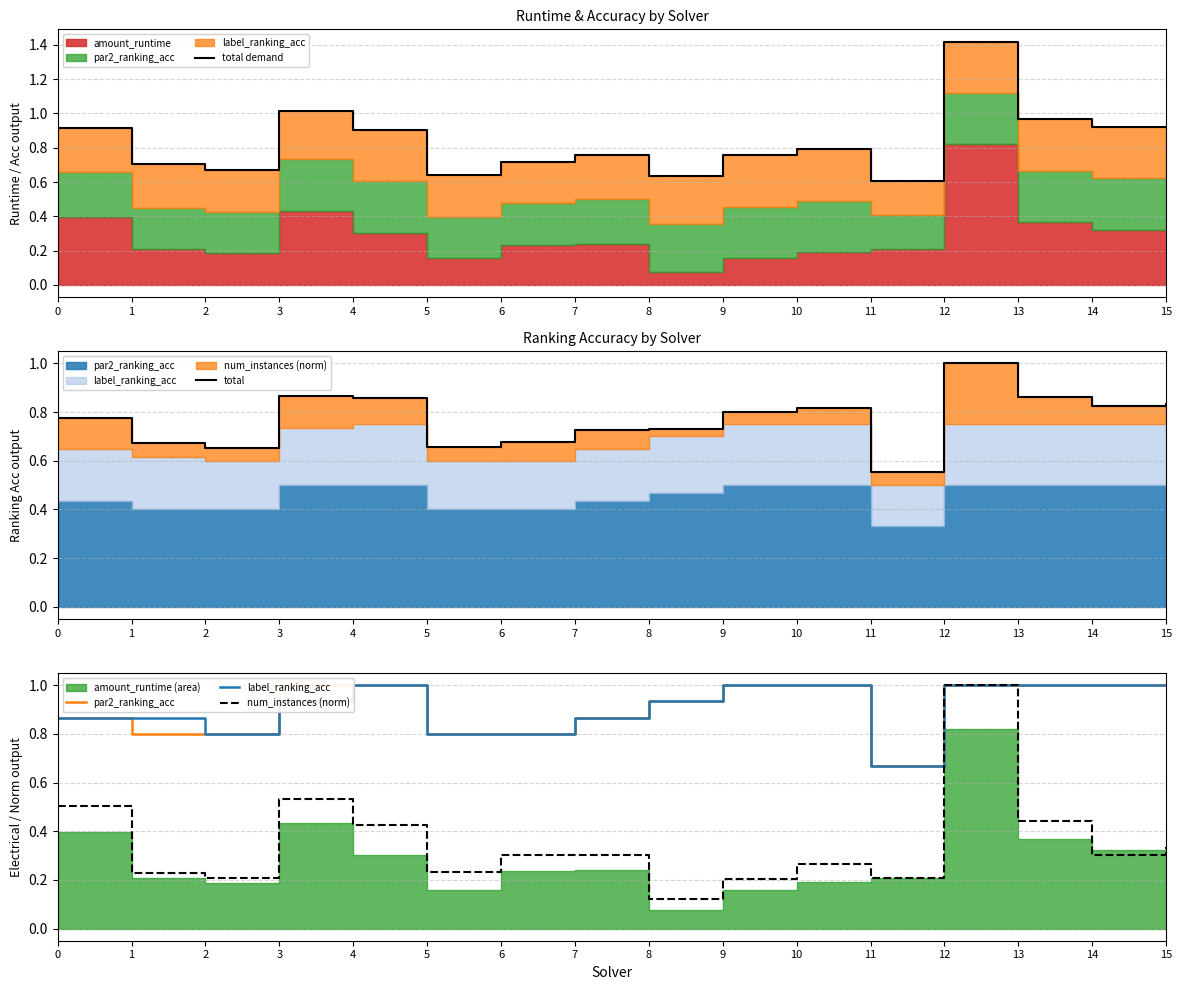

What is the minimum value for num_instances (norm)?

0.1